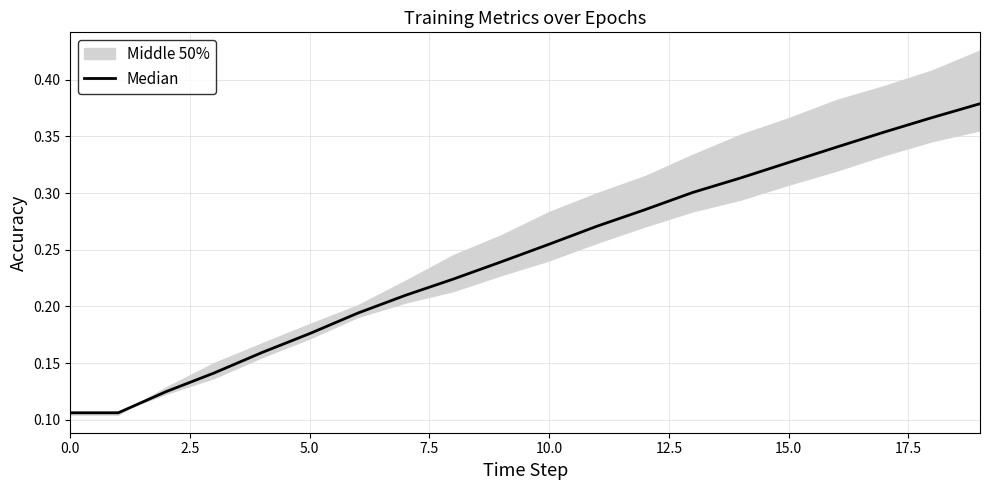

The value at 9 is 0.4. True or false?

False